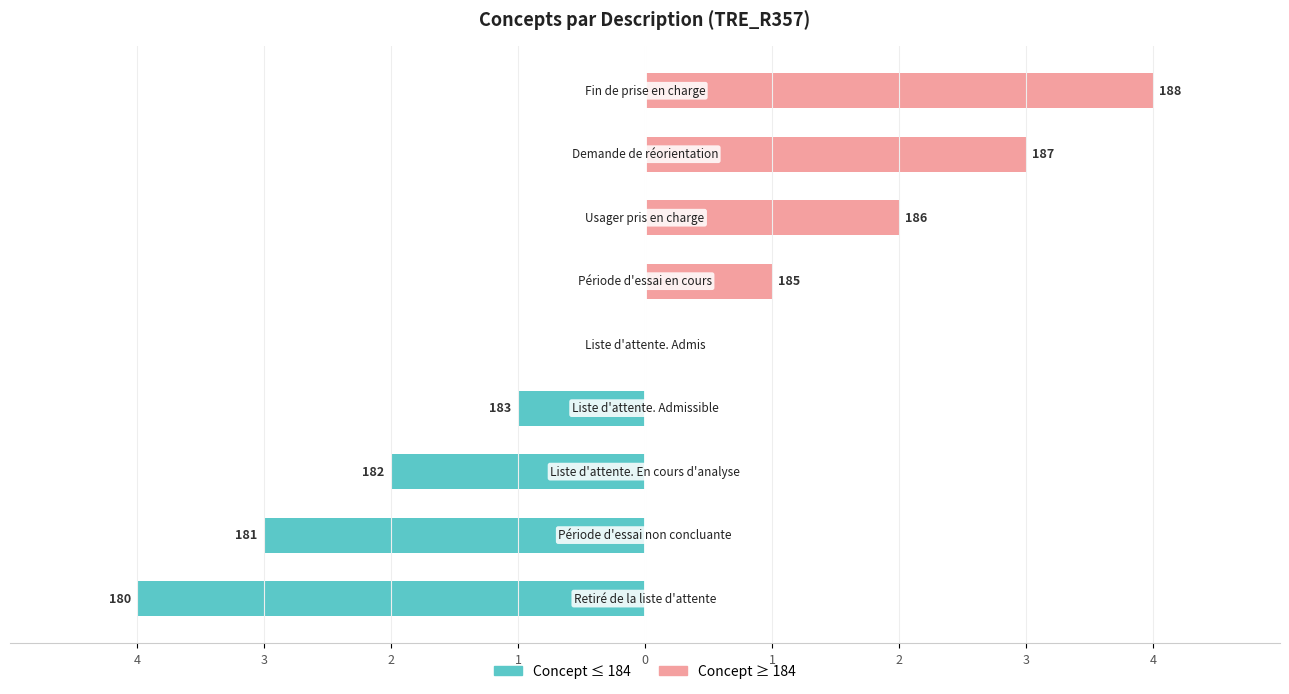

How many groups of bars are there?

9